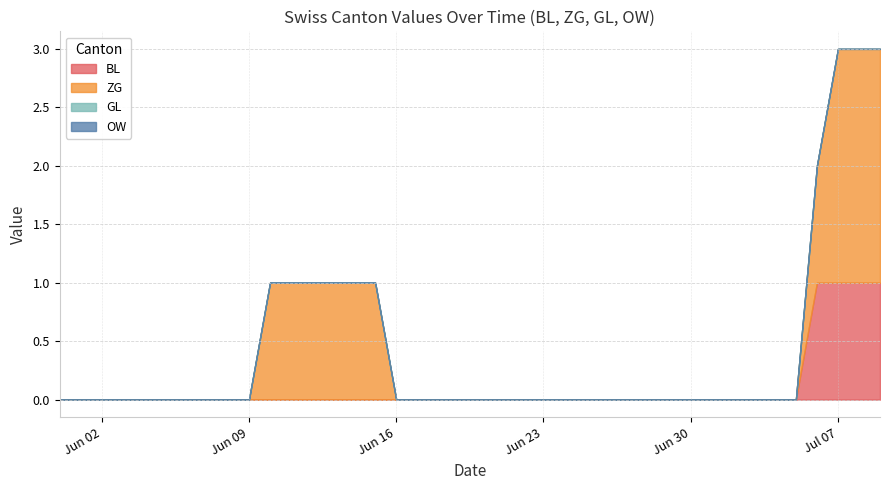

Between 2020-06-14 and 2020-06-25, which series saw the biggest shift?

ZG